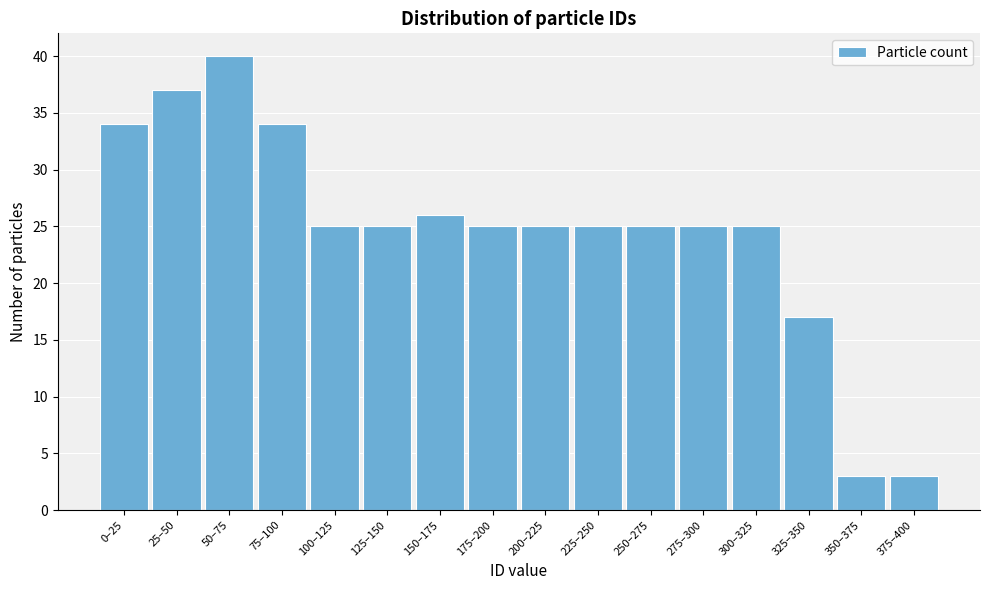

Reading left to right, transcribe all the data shown in this chart.

34	37	40	34	25	25	26	25	25	25	25	25	25	17	3	3